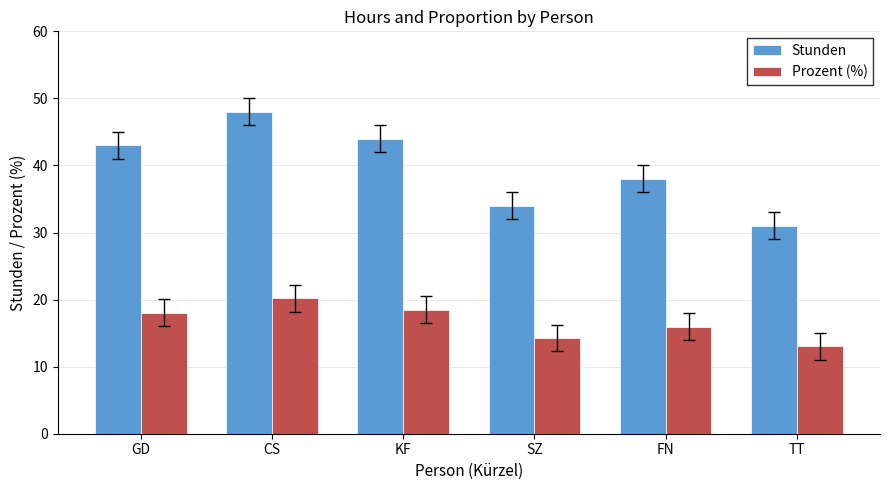

What is the value of the Stunden bar at the 2nd from the left?

48.0